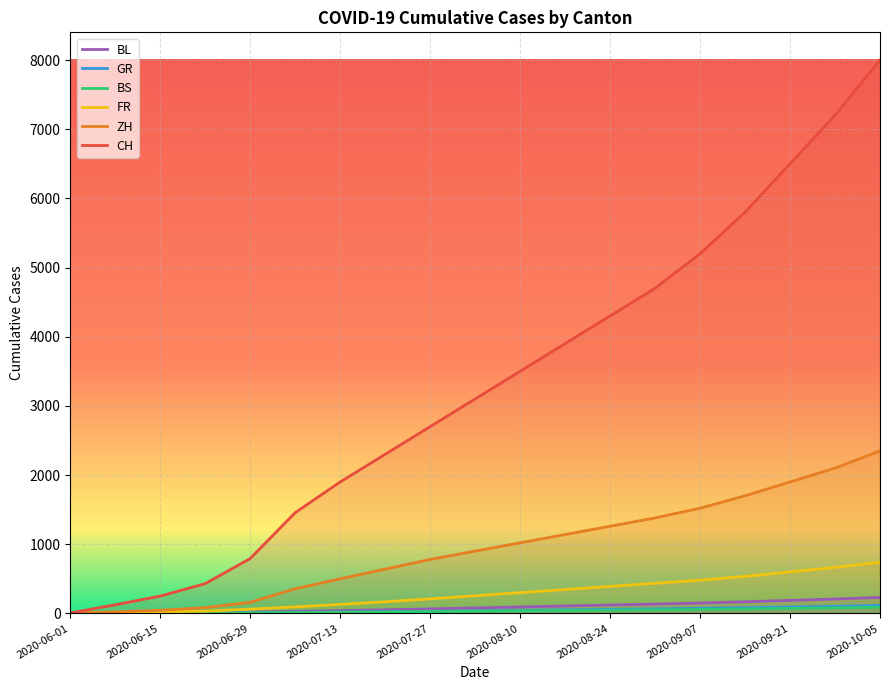

Which series has the largest total across all categories?

CH